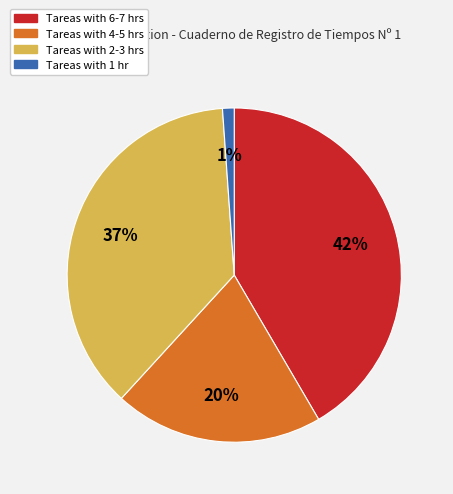

Does any single category account for the majority?

No